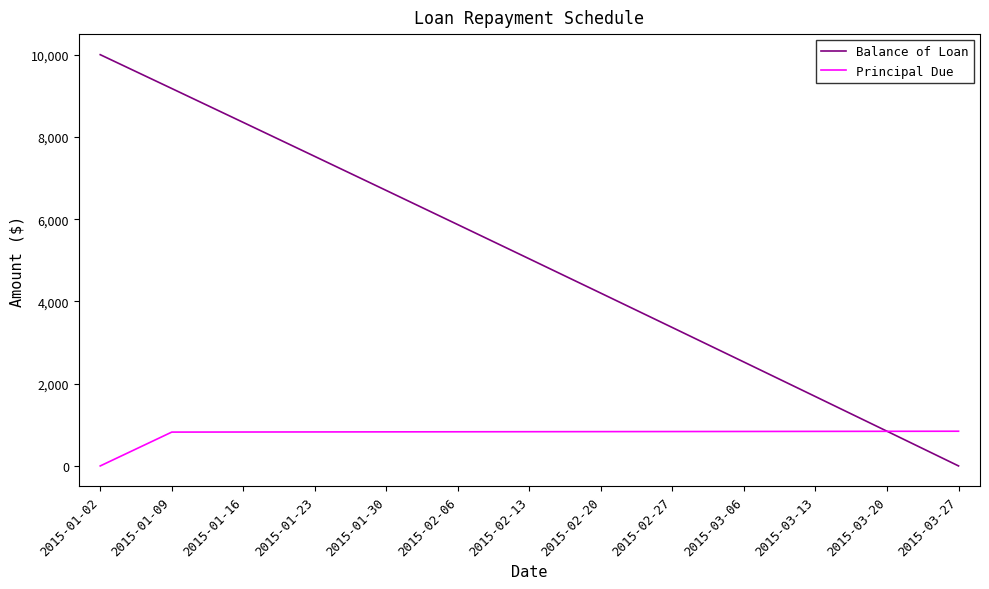

Which series has the largest total across all categories?

Balance of Loan